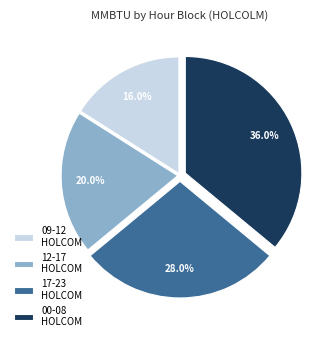

How many segments does this pie chart have?

4